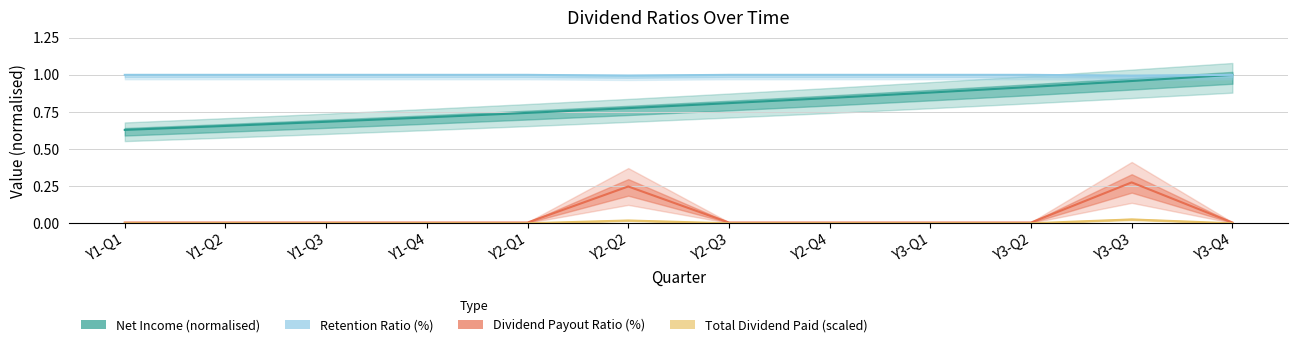

What is the label of the 10th point from the right?

Y1-Q3